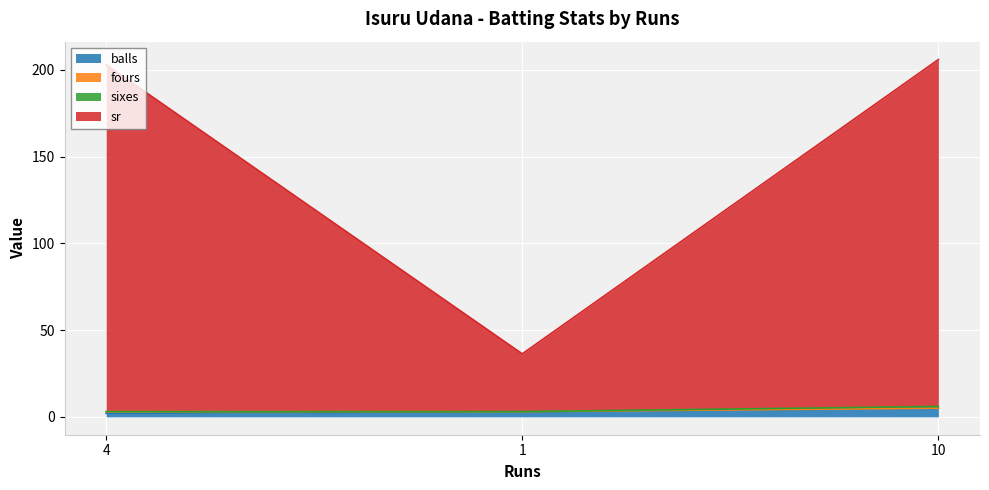

What is the maximum value for balls?

5.0